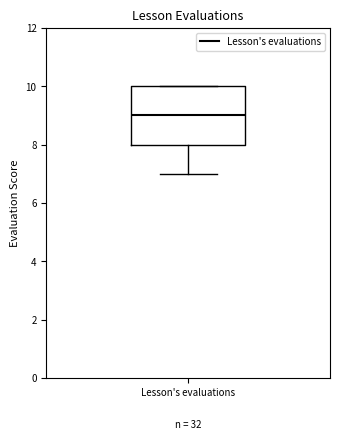

Read this box plot against the y-axis: the position of the median line, the range covered by the box, and the ends of both whiskers. The values are not printed on the chart, so give them approximately, as read against the axis.

median 9, box 8 to 10, whiskers 7 to 10